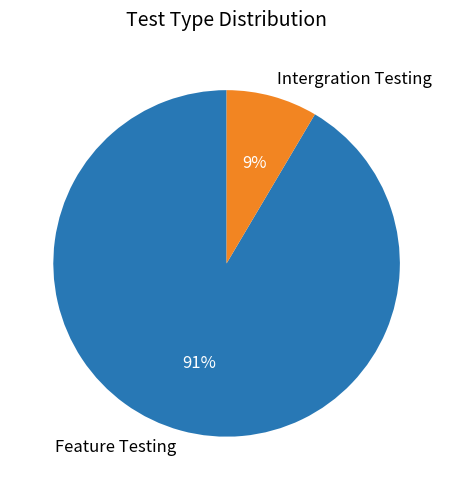

Is there any slice that represents more than half of the pie?

Yes